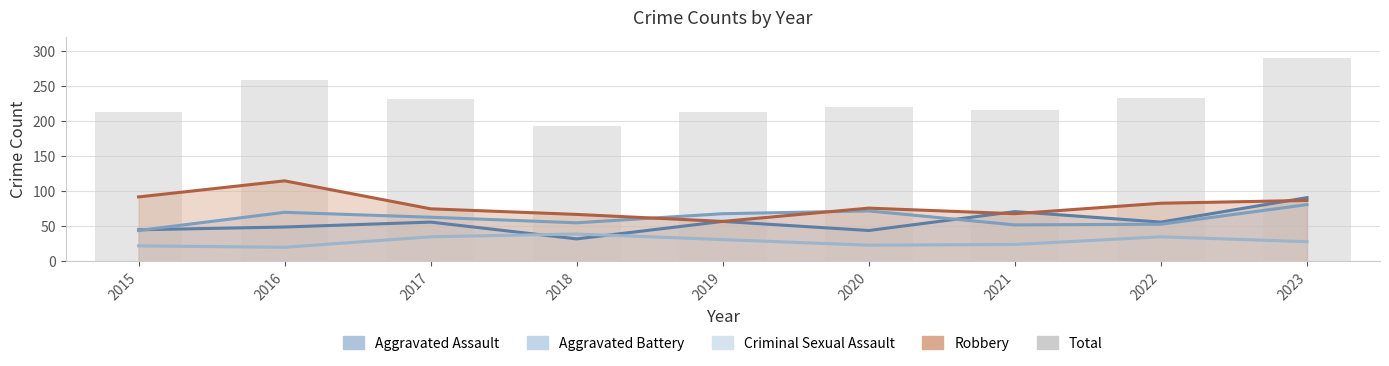

At which label does Total first exceed 220?

2016